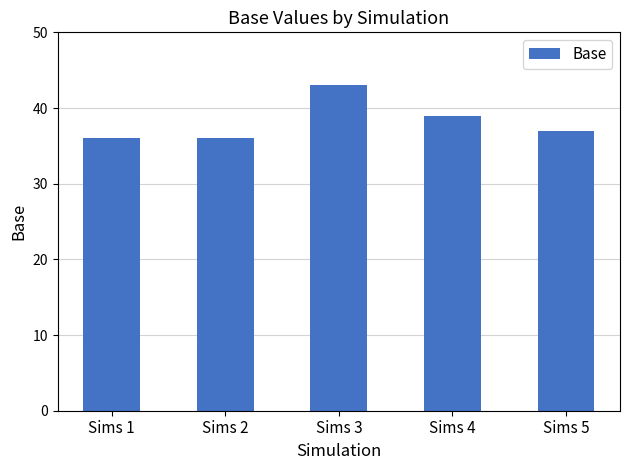

Between Sims 3 and Sims 2, which is larger?

Sims 3